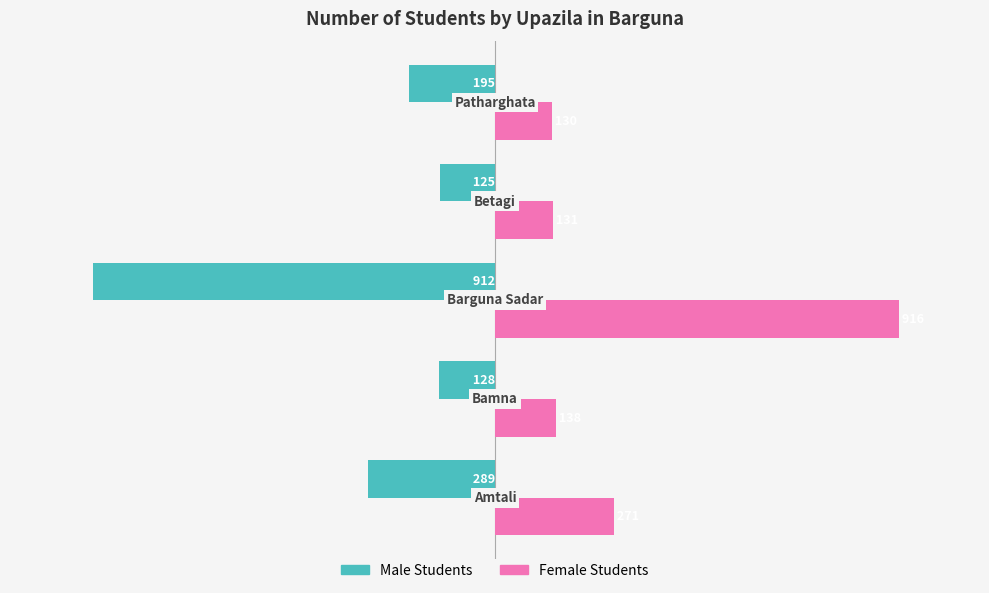

Which series has the widest spread of values?

Male Students